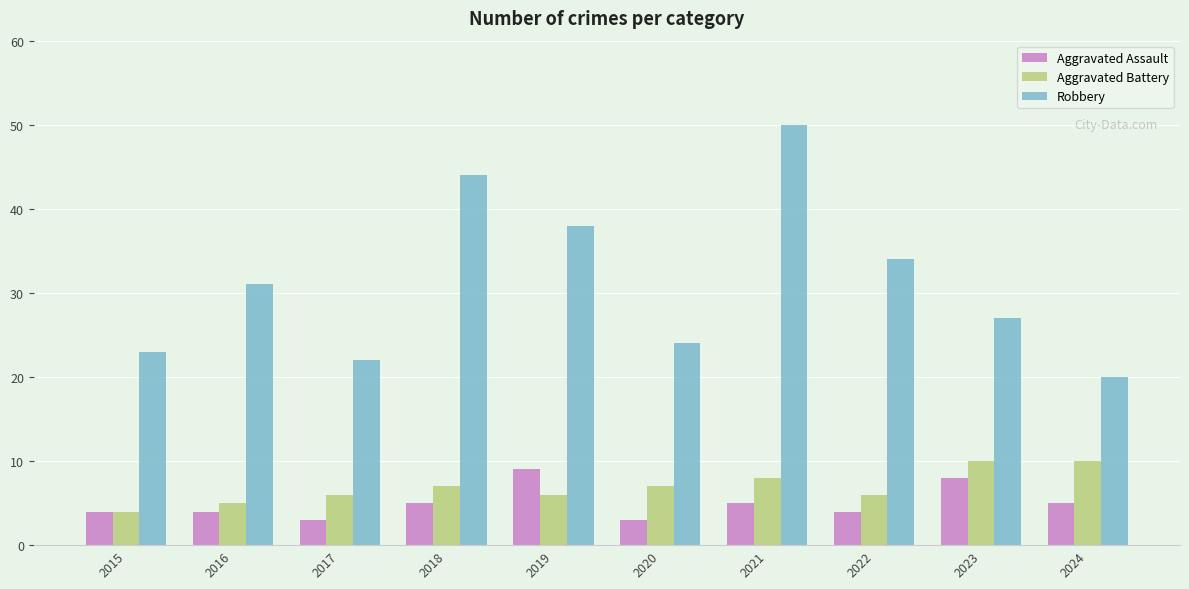

What is the sum of the Aggravated Battery values at 2021 and 2022?

14